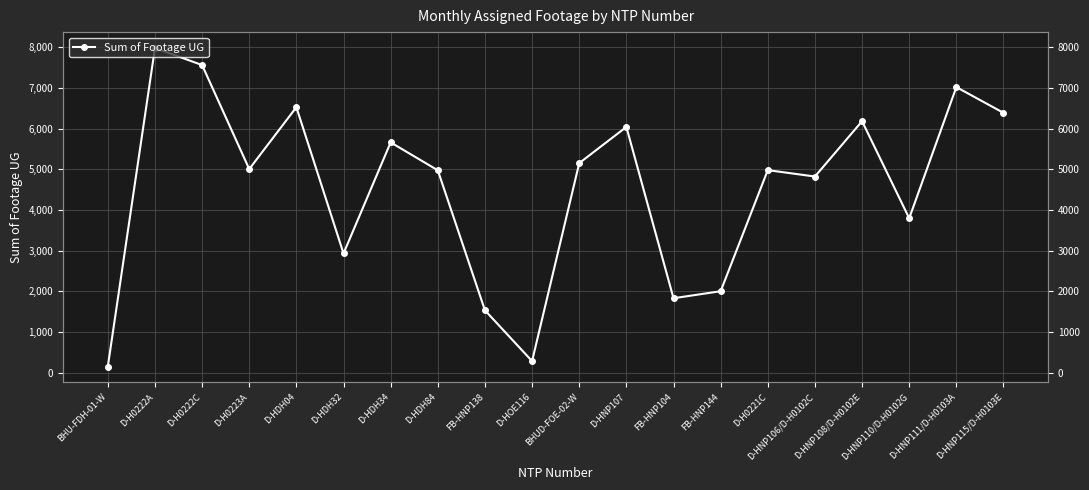

Rank the categories by value from lowest to highest.

BHU-FDH-01-W, D-HOE116, FB-HNP138, FB-HNP104, FB-HNP144, D-HDH32, D-HNP110/D-H0102G, D-HNP106/D-H0102C, D-HDH84, D-H0221C, D-H0223A, BHUD-FOE-02-W, D-HDH34, D-HNP107, D-HNP108/D-H0102E, D-HNP115/D-H0103E, D-HDH04, D-HNP111/D-H0103A, D-H0222C, D-H0222A